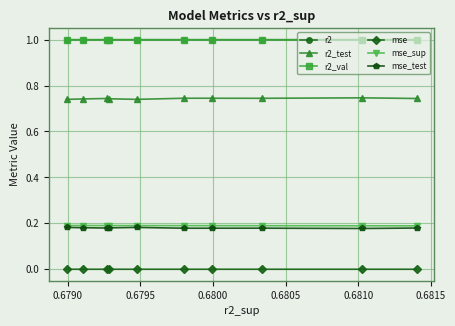

What is the sum of all r2 values?

10.0